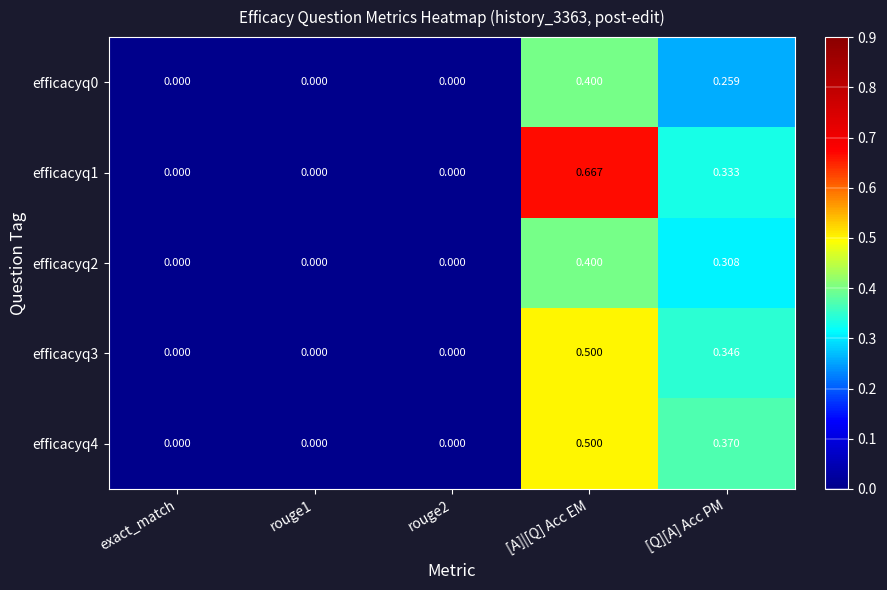

At which category is the sum across all series the highest?

[A]|[Q] Acc EM